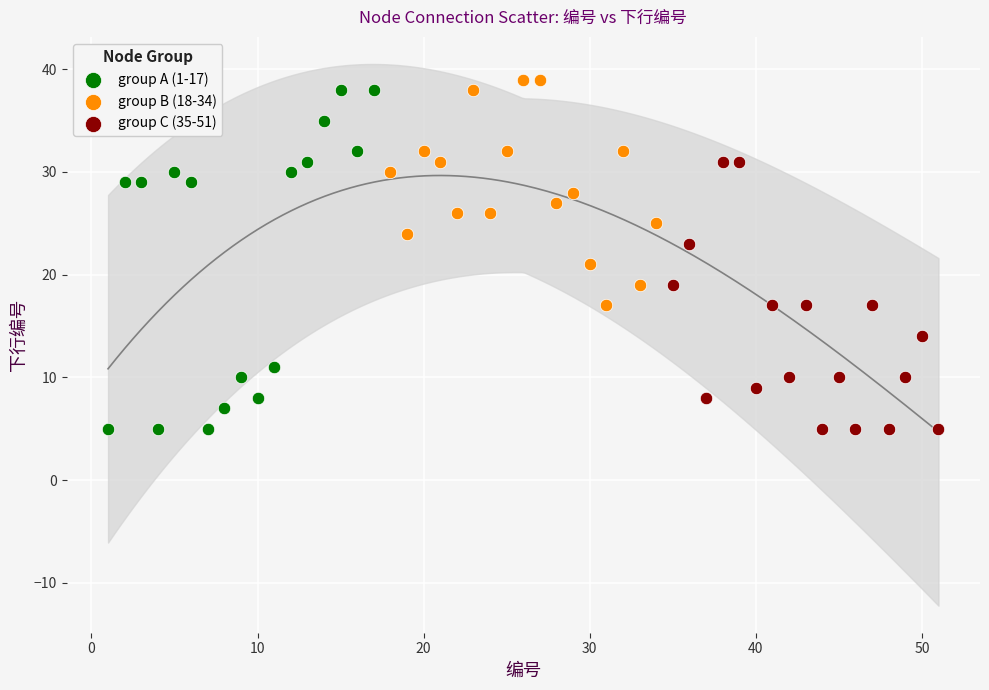

Which series reaches the maximum Y coordinate?

group B (18-34)